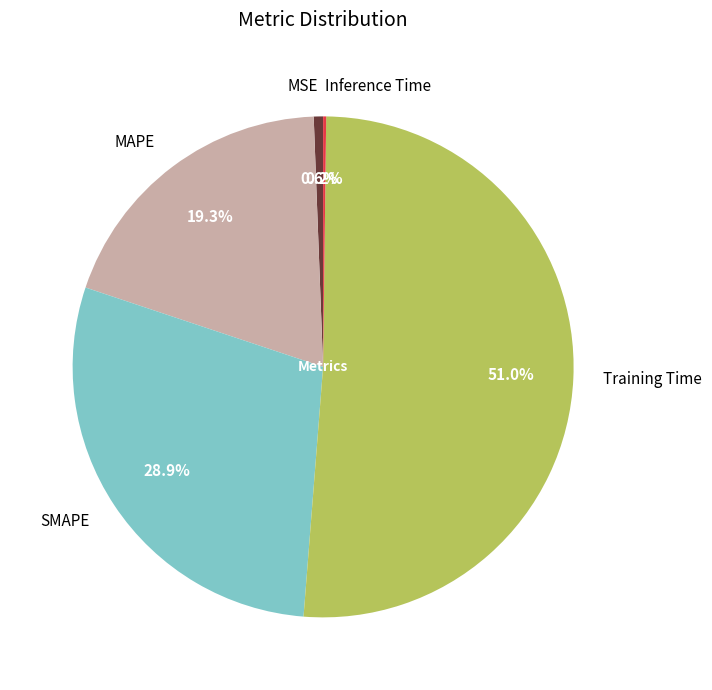

Which slice is the largest?

Training Time